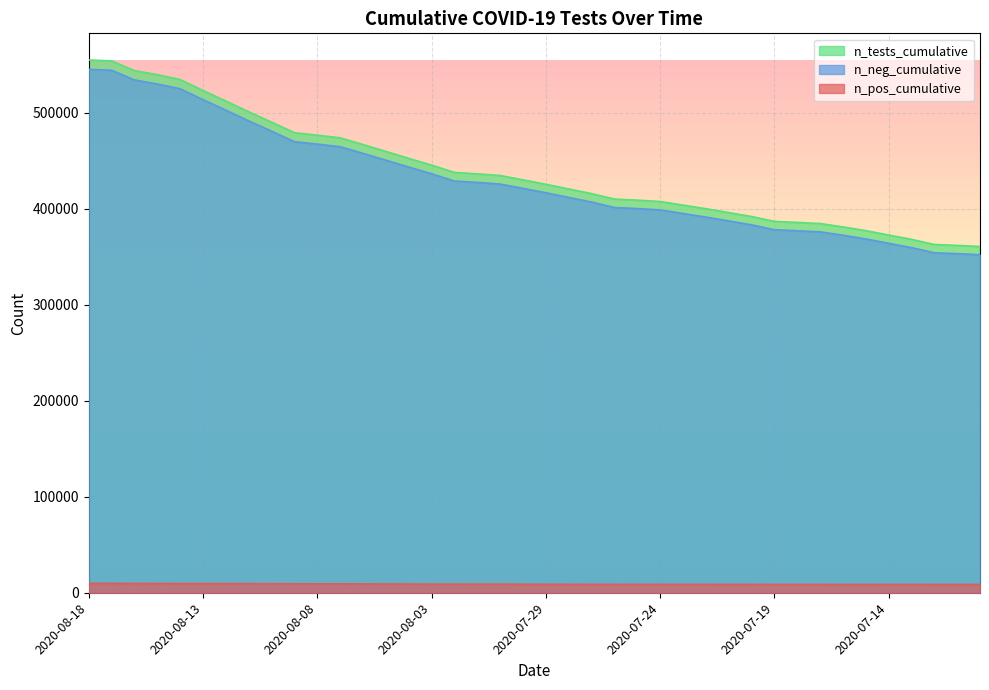

What is the total value across all series at 2020-07-29?

850826